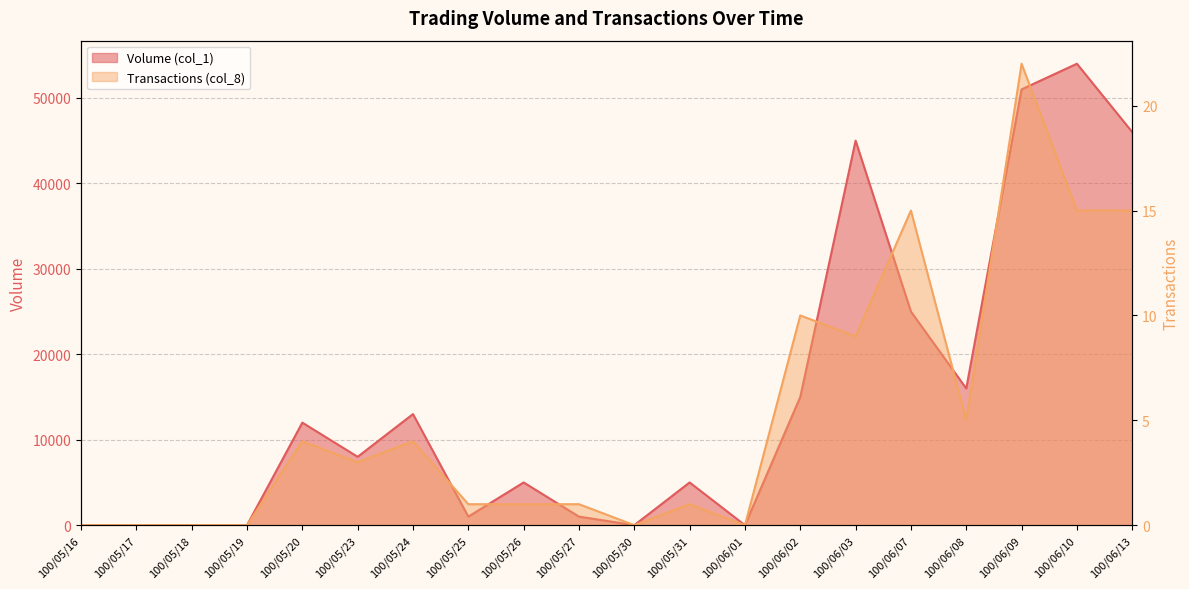

What is the maximum value shown in the chart?

54000